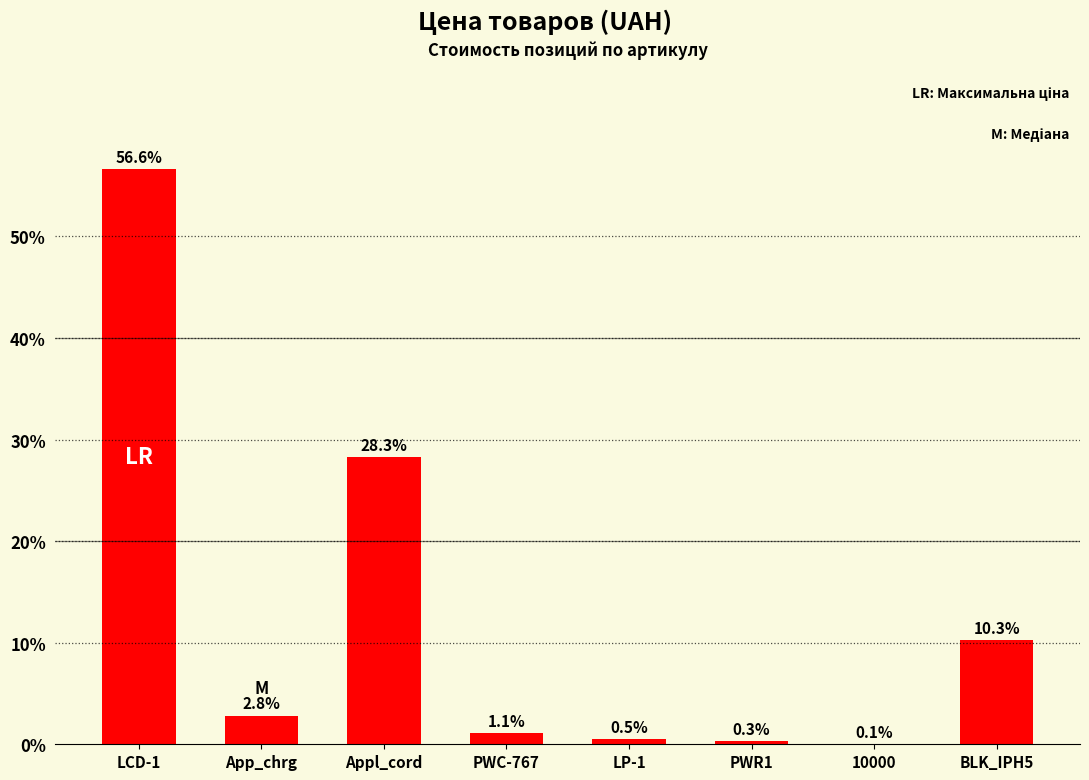

Are the bars horizontal?

No